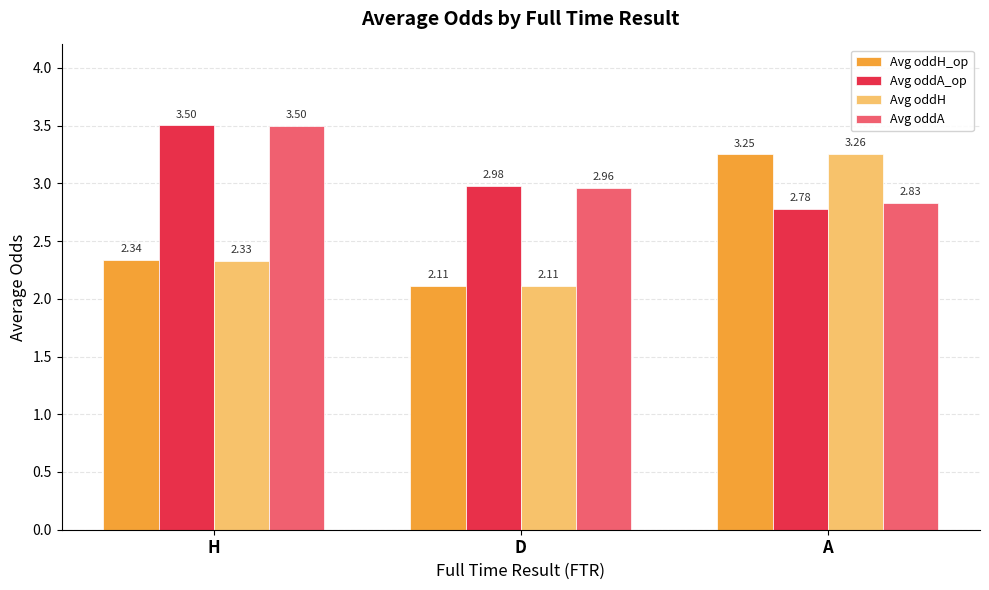

Where is Avg oddH nearest to the value 2?

D